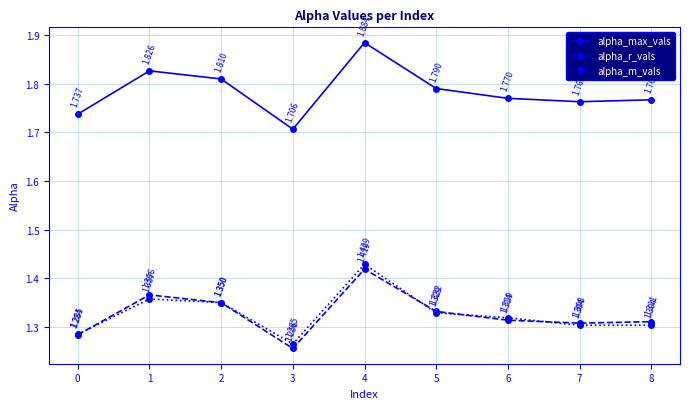

Is this an area chart (filled region under the line)?

No